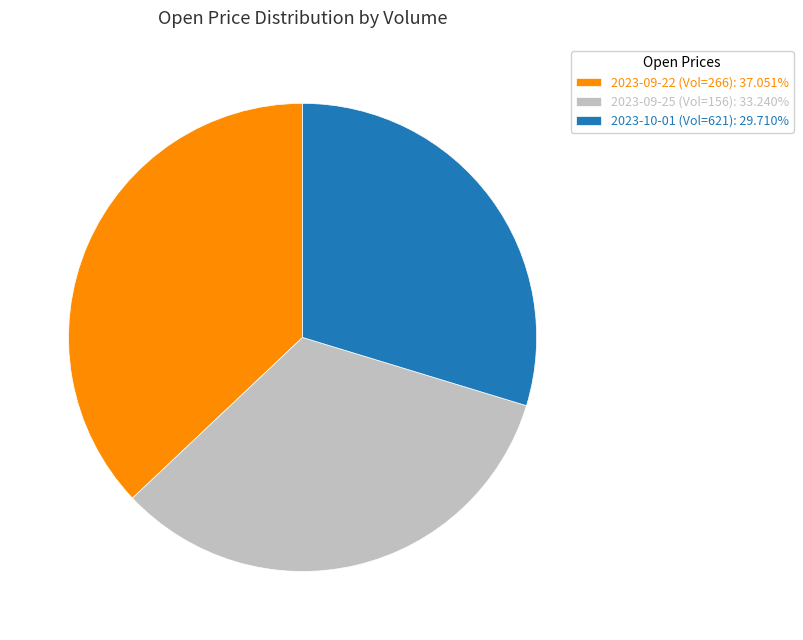

Does 2023-09-22 (Vol=266): 37.051% represent more than half of the total?

No